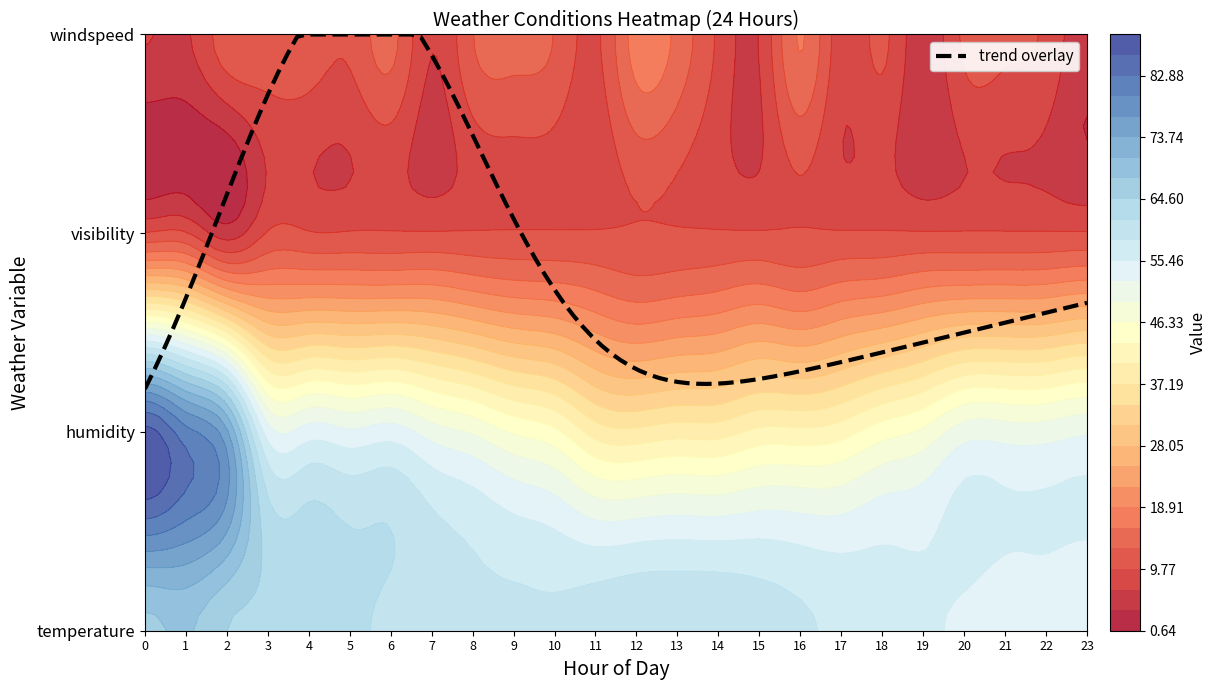

True or false: hour_4 has a value of 13.8 at 2.

False